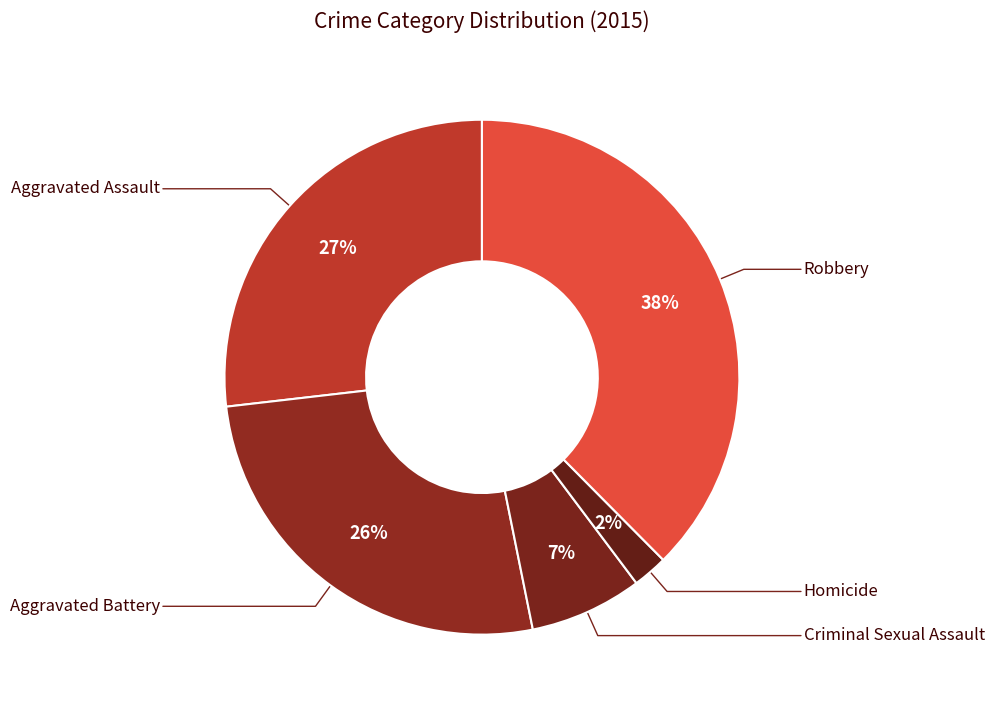

Which slice is the smallest?

Homicide